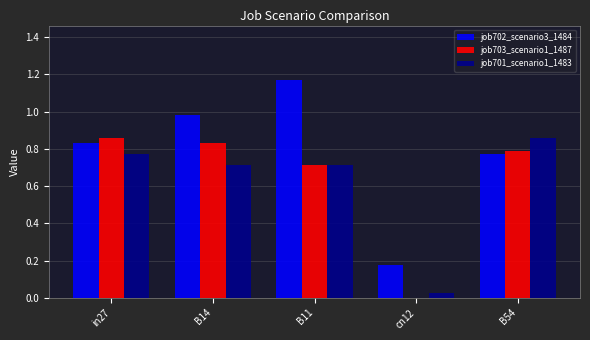

What is the sum of the job702_scenario3_1484 values at B11 and in27?

2.0